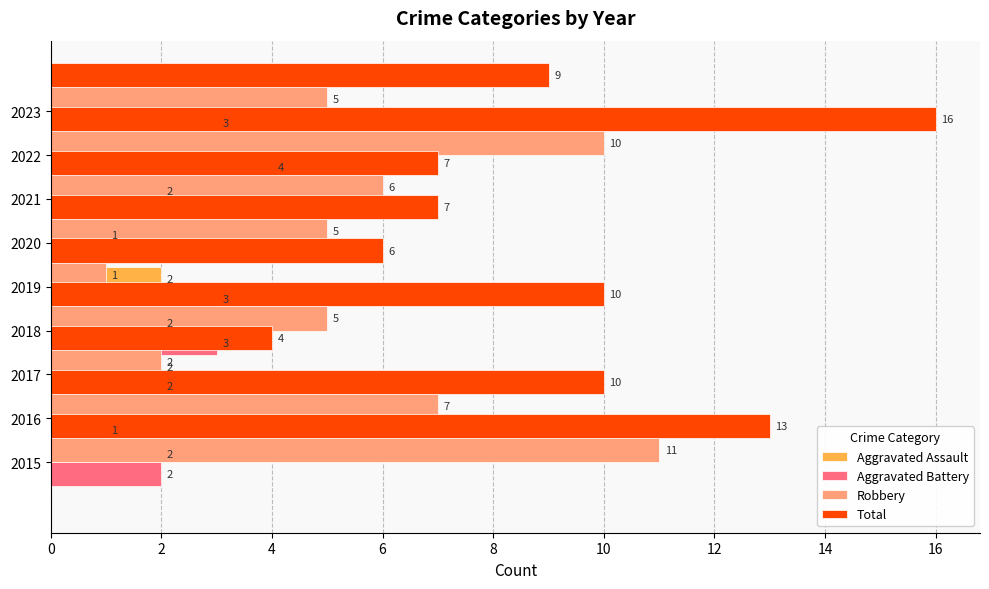

Between 6 and 16, which series saw the biggest shift?

Aggravated Assault